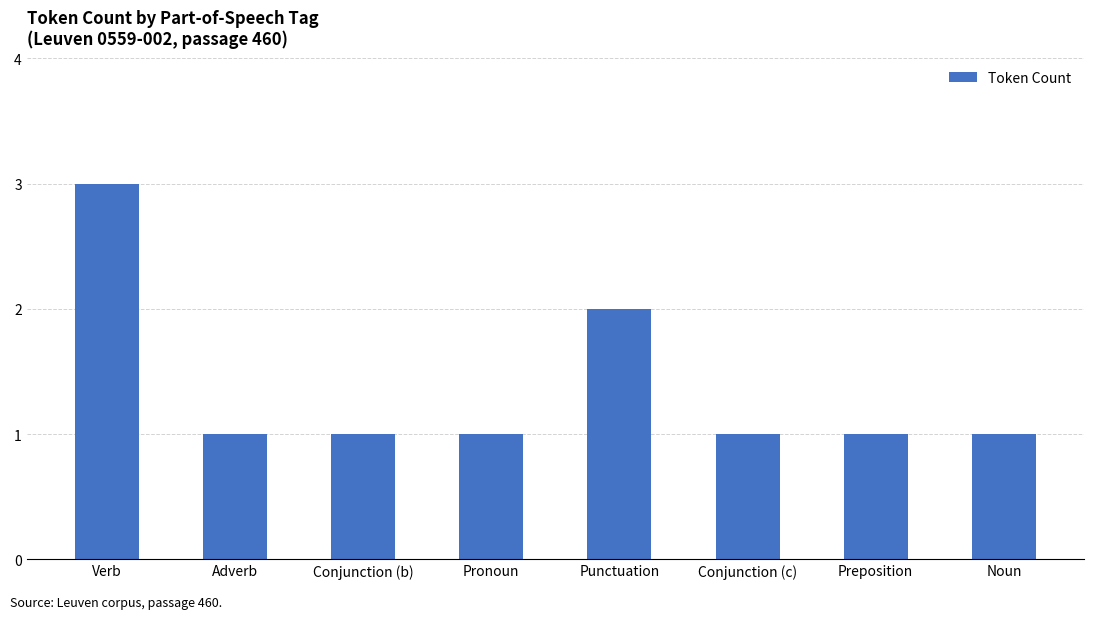

Where is the data nearest to the value 2?

Punctuation